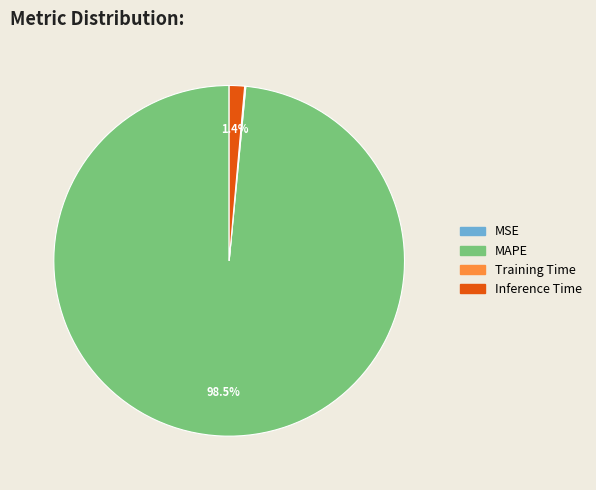

What percentage do Inference Time and MAPE together represent?

99.9%